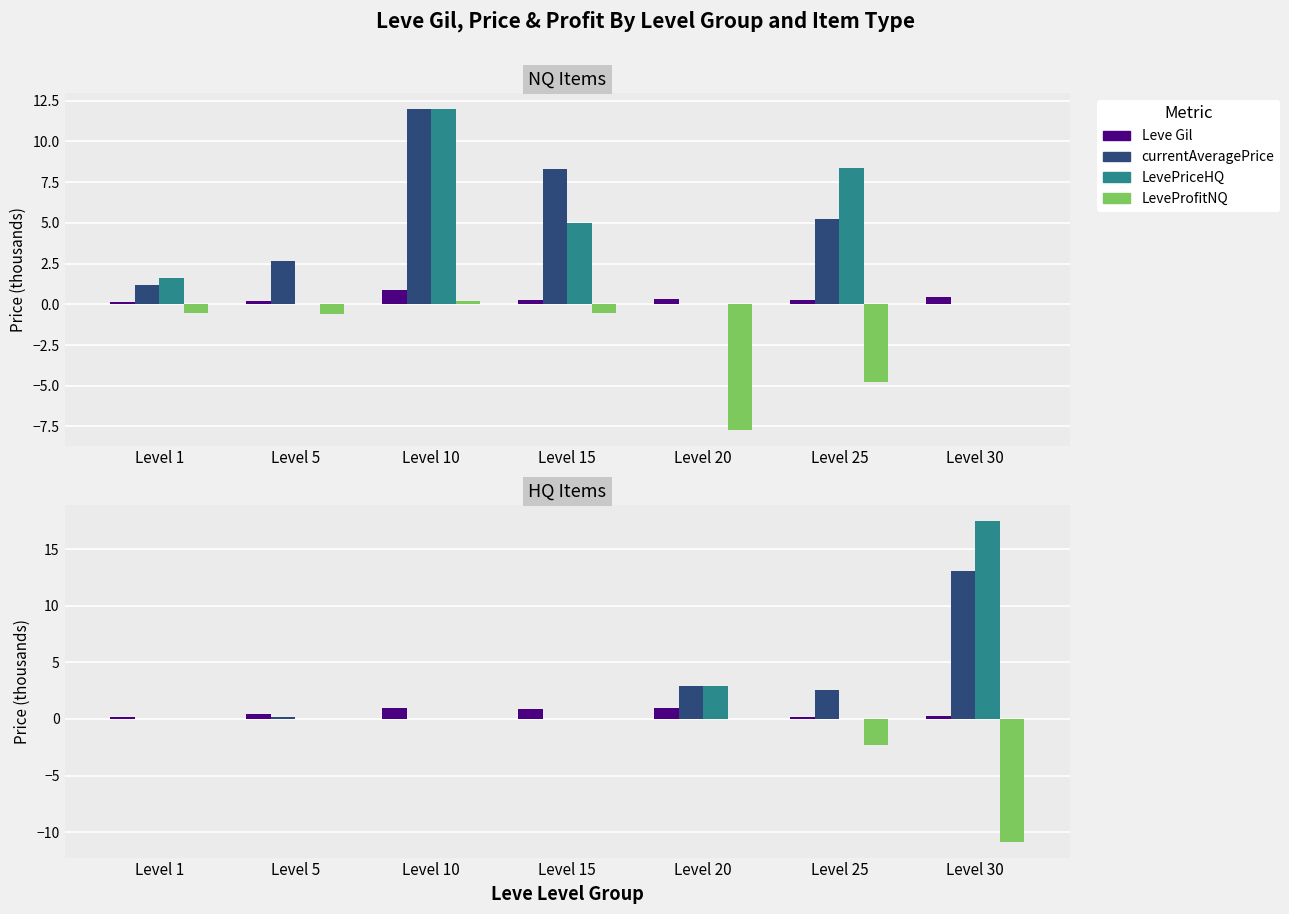

What is the average value of the LevePriceHQ series?

2.9